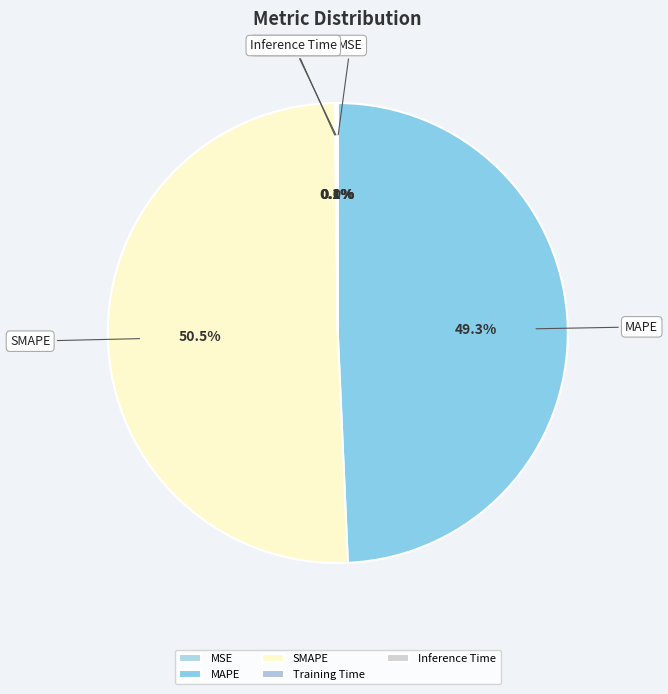

Is there any slice that represents more than half of the pie?

Yes